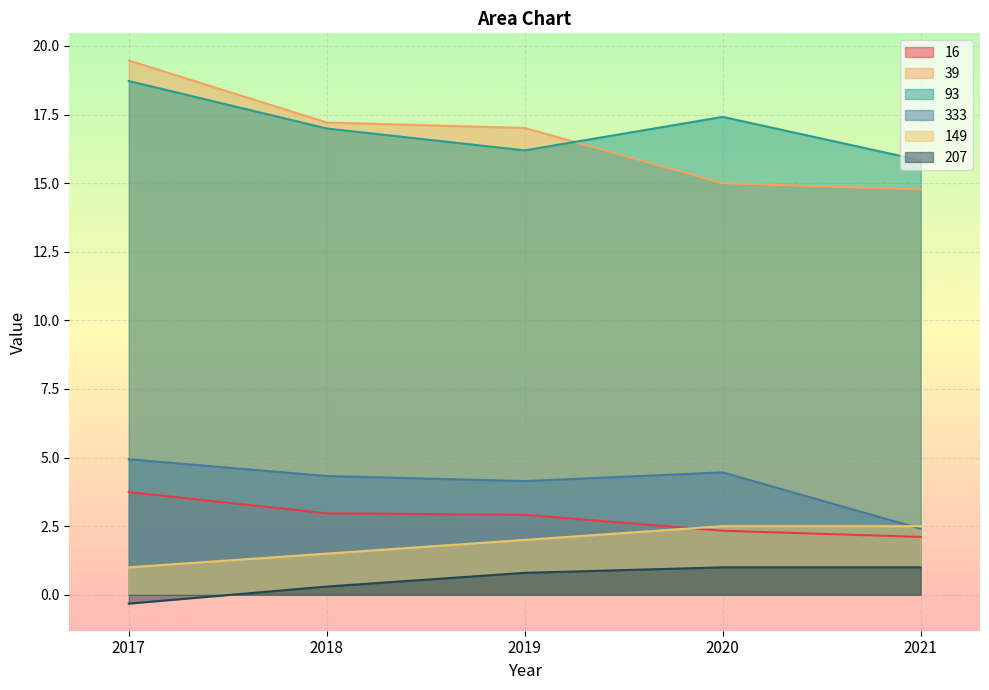

Which series has the largest range (max minus min)?

39